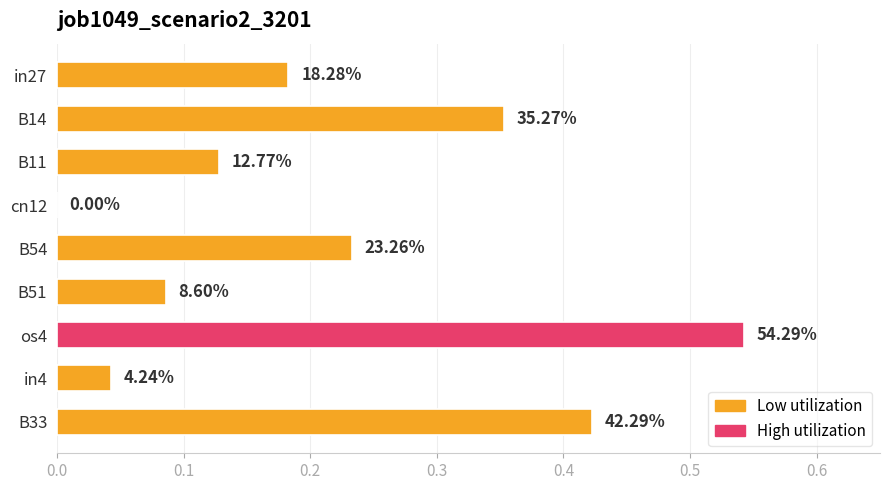

Are the bars horizontal?

Yes